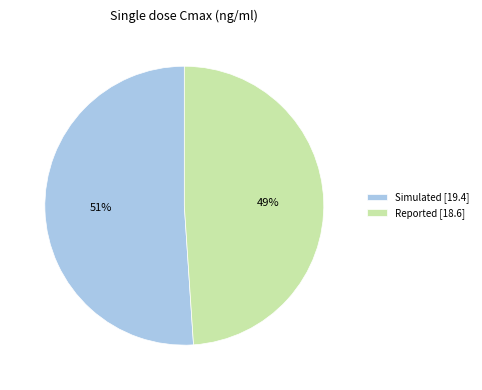

To the nearest percent, what is the difference between the Simulated and Reported slice percentages?

2%